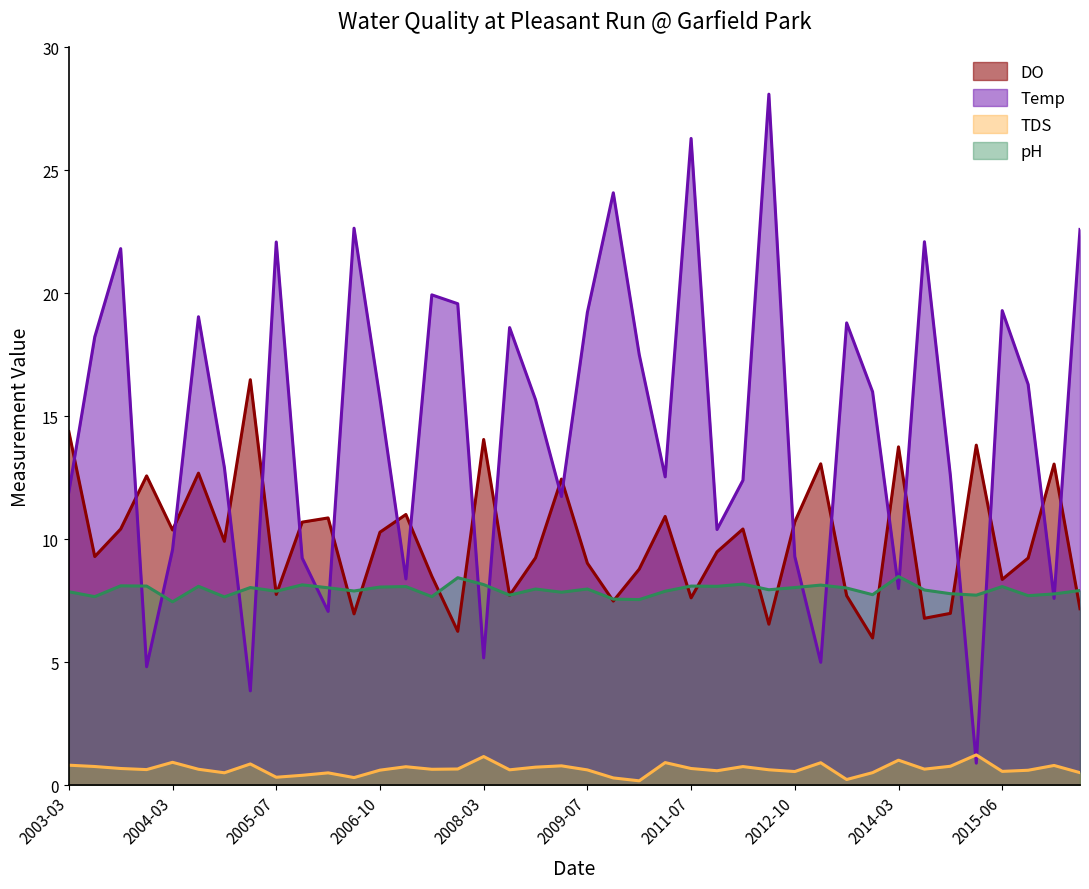

List the series in order of their peak value, highest first.

Temp, DO, pH, TDS